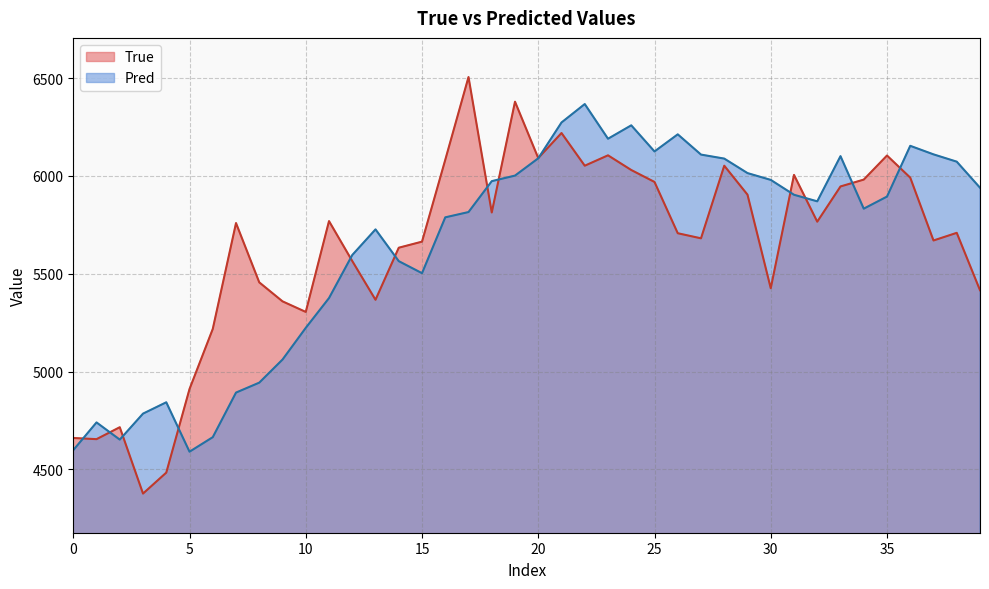

How many interior local valleys does the True series have?

11